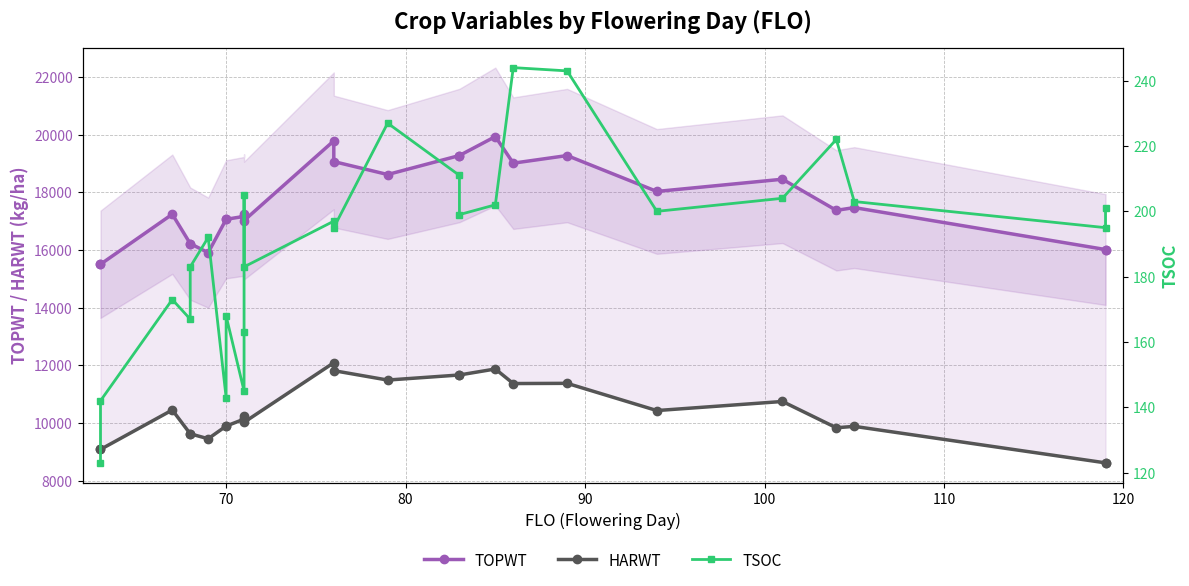

Is the value of TOPWT at 17 greater than the value of HARWT at 25?

Yes